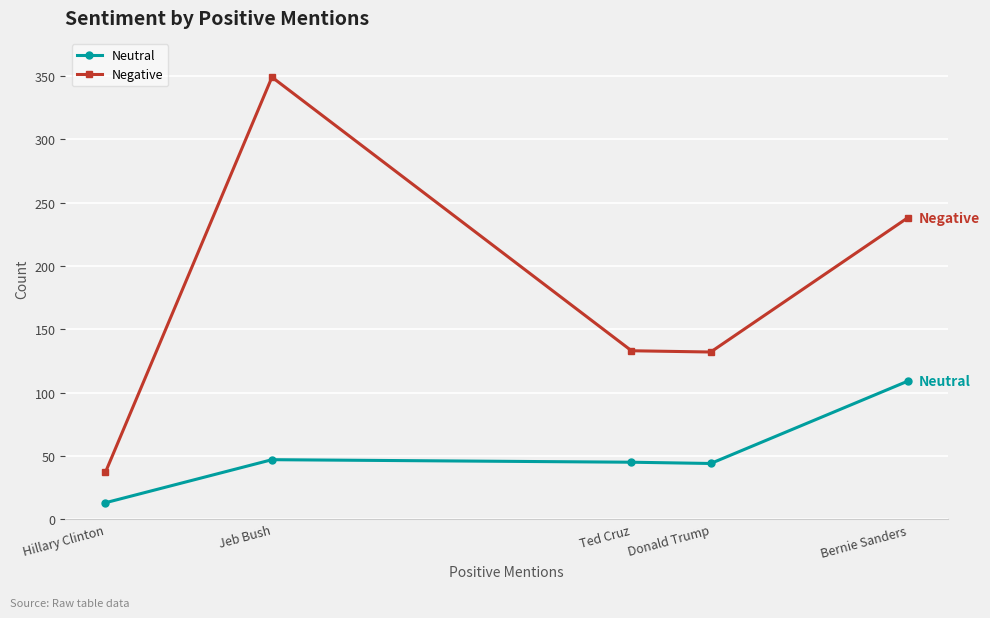

How many interior local peaks does the Negative series have?

1